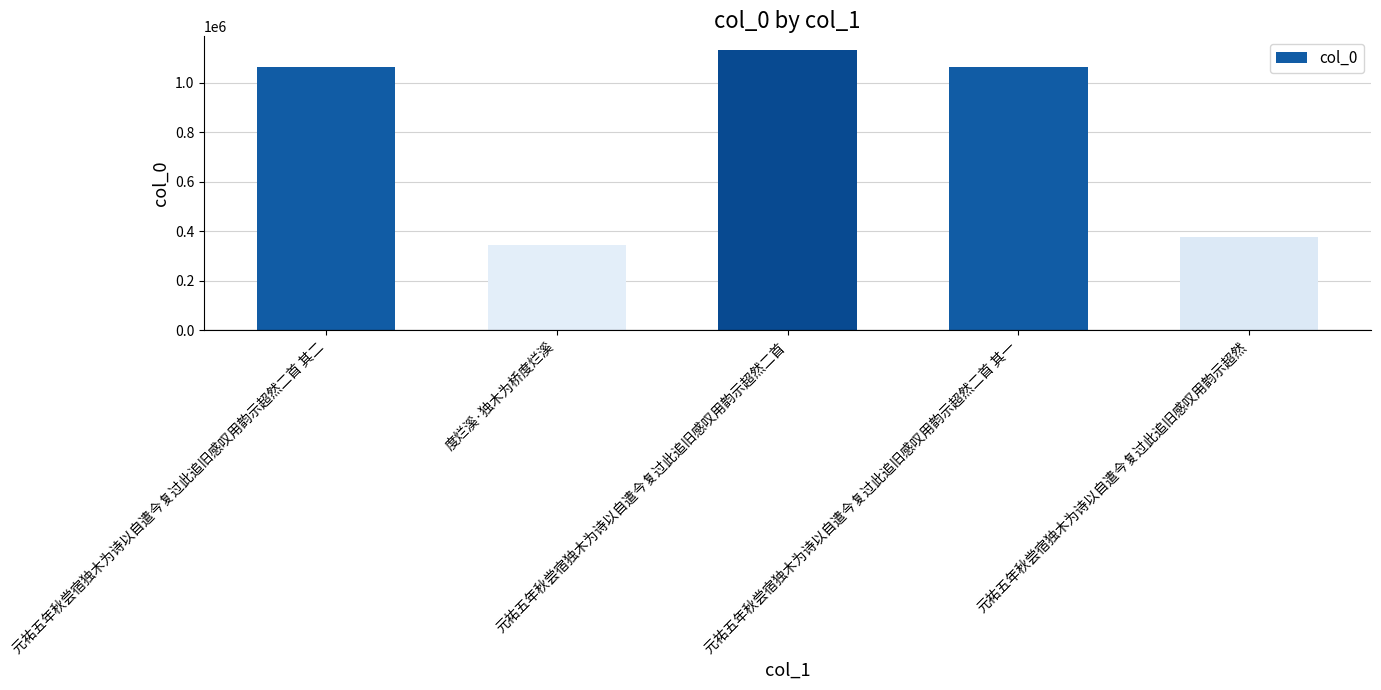

Approximately how many times larger is the value at 元祐五年秋尝宿独木为诗以自遣今复过此追旧感叹用韵示超然 compared to 元祐五年秋尝宿独木为诗以自遣今复过此追旧感叹用韵示超然二首?

0.3